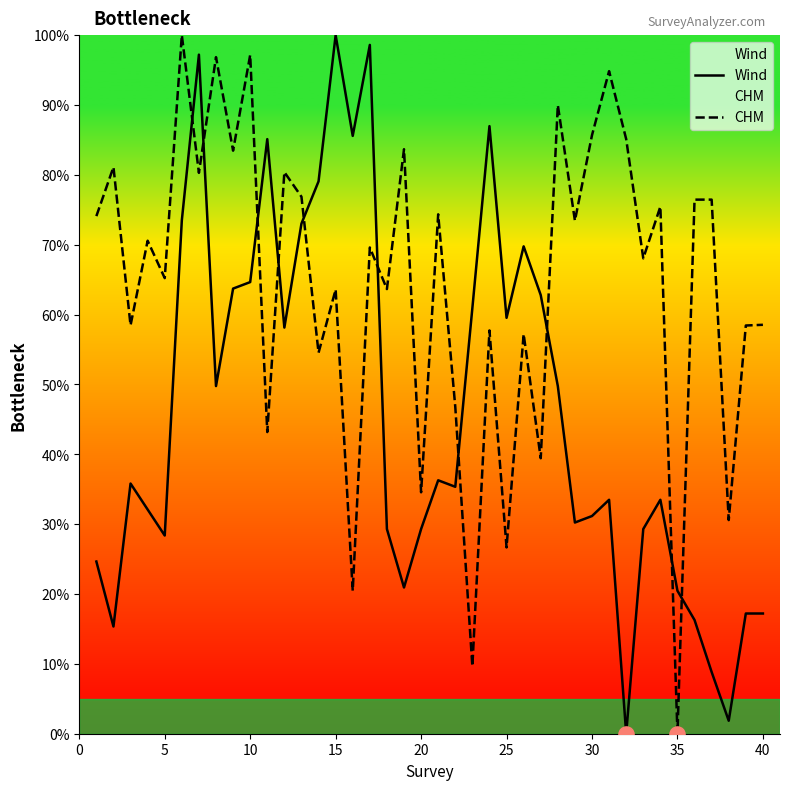

What is the total value across all series at 15?

163.6